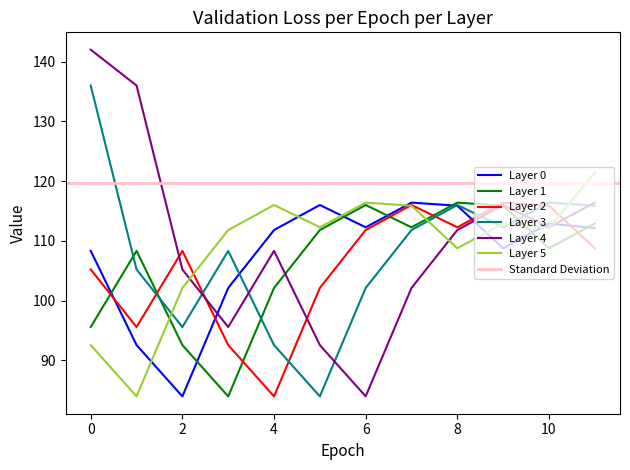

What is the highest value of the Layer 1 series?

116.4